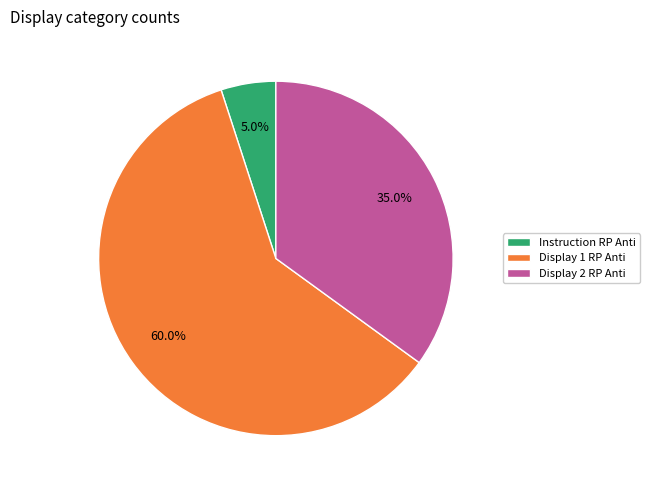

What portion of the pie excludes Instruction RP Anti?

95.0%